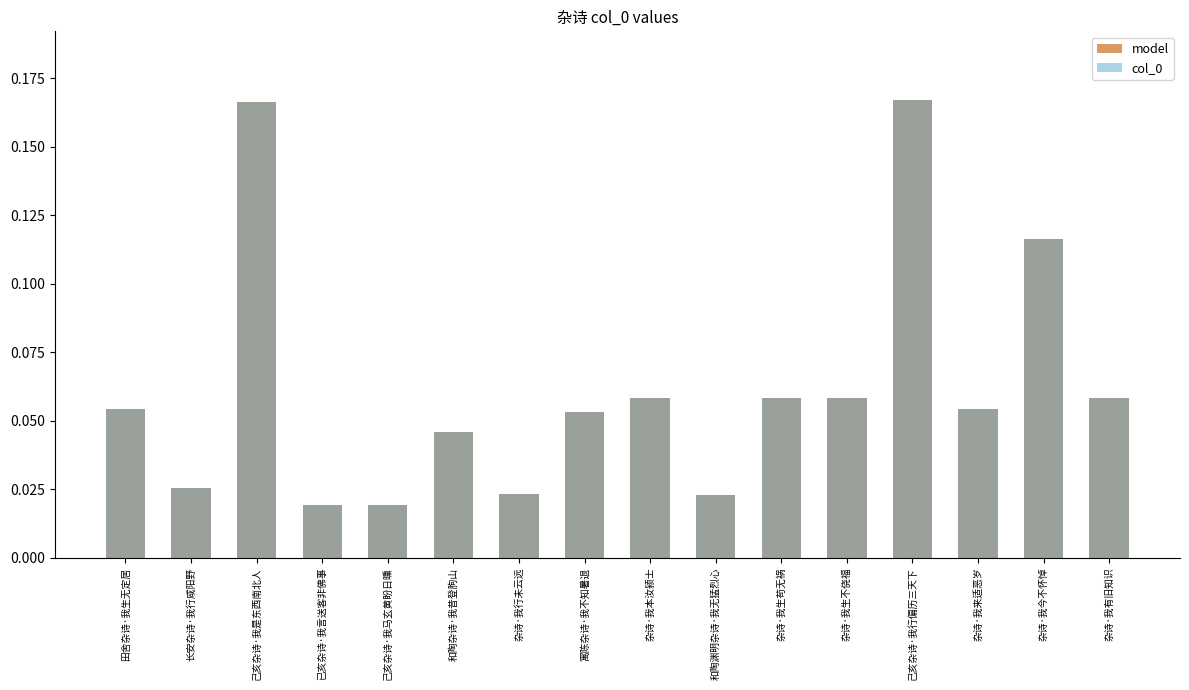

Reading left to right, transcribe all the data shown in this chart.

model: 0.1	0.0	0.2	0.0	0.0	0.0	0.0	0.1	0.1	0.0	0.1	0.1	0.2	0.1	0.1	0.1
col_0: 0.1	0.0	0.2	0.0	0.0	0.0	0.0	0.1	0.1	0.0	0.1	0.1	0.2	0.1	0.1	0.1